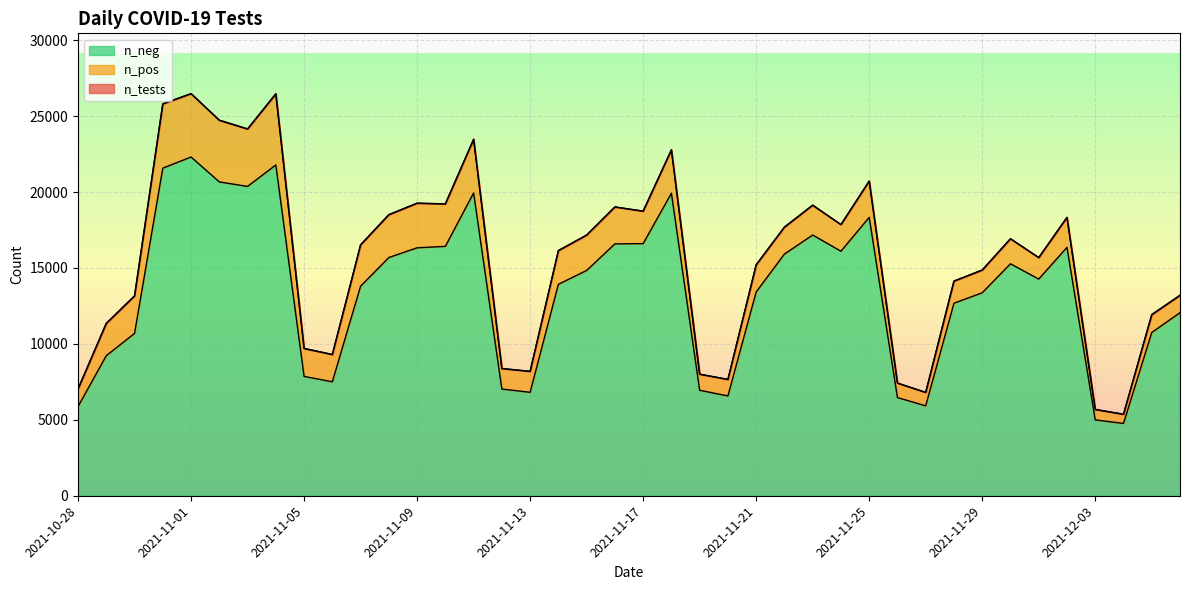

How many distinct data groups are displayed?

2